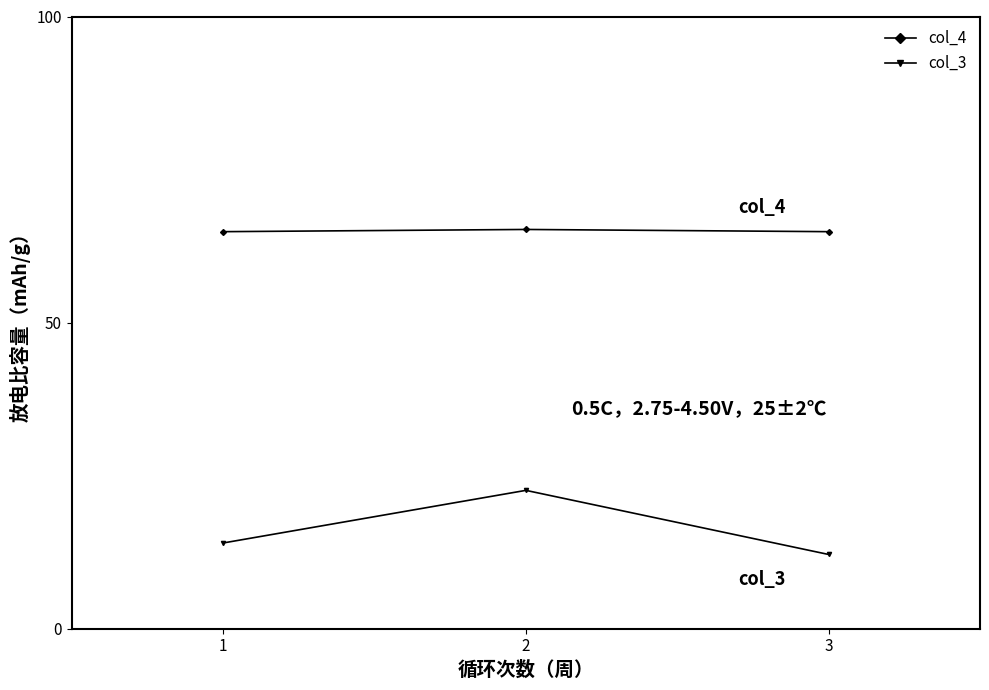

At which category is the sum across all series the highest?

2